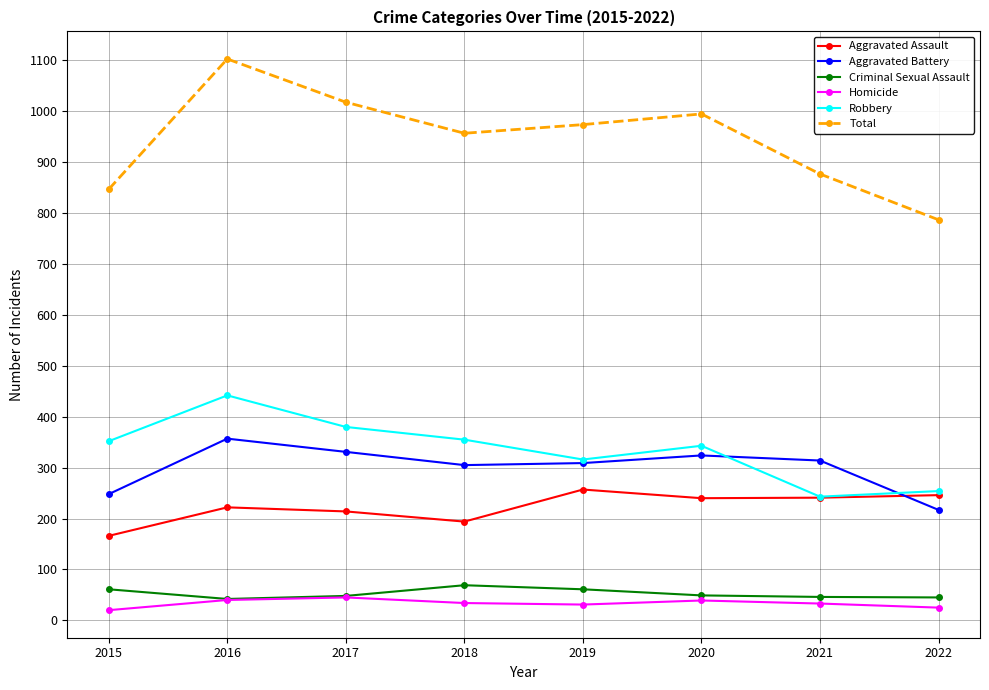

In Aggravated Assault, how many points are higher than both neighbors (excluding endpoints)?

2